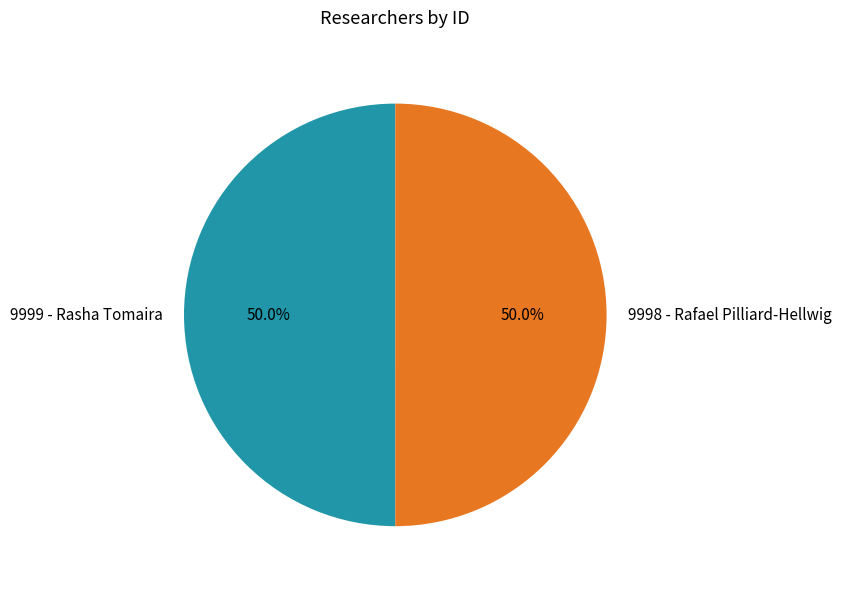

Approximately how many times larger is the value at 9998 - Rafael Pilliard-Hellwig compared to 9999 - Rasha Tomaira?

1.0